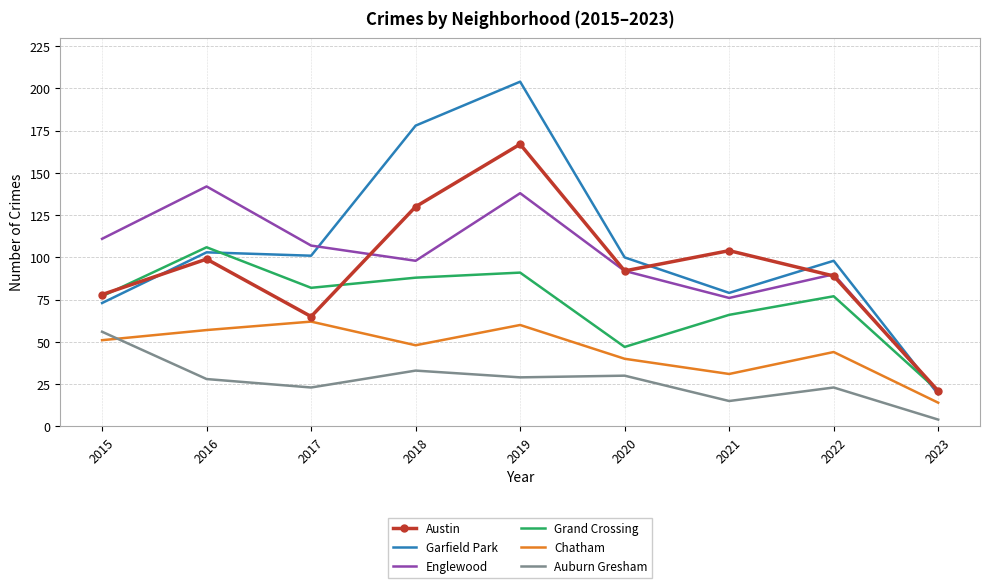

Count the number of categories in the chart.

9